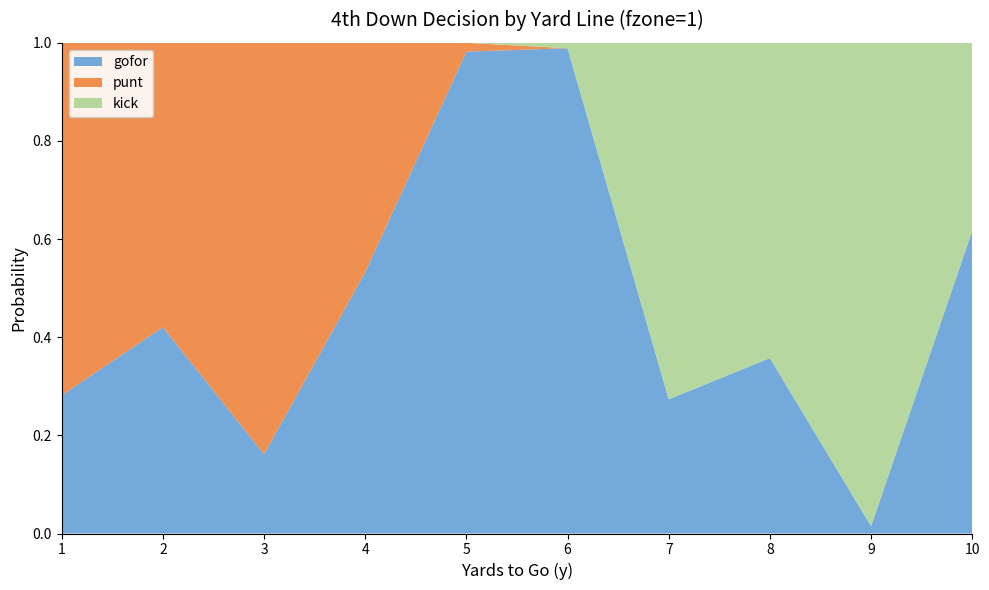

Reading left to right, what are all the values shown in this chart?

gofor: 0.3	0.4	0.2	0.5	1.0	1.0	0.3	0.4	0.0	0.6
punt: 0.7	0.6	0.8	0.5	0.0	0.0	0.0	0.0	0.0	0.0
kick: 0.0	0.0	0.0	0.0	0.0	0.0	0.7	0.6	1.0	0.4